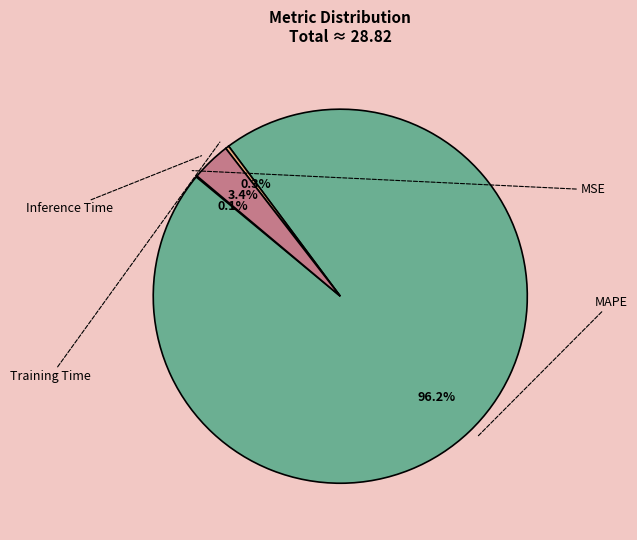

Does any single category account for the majority?

Yes